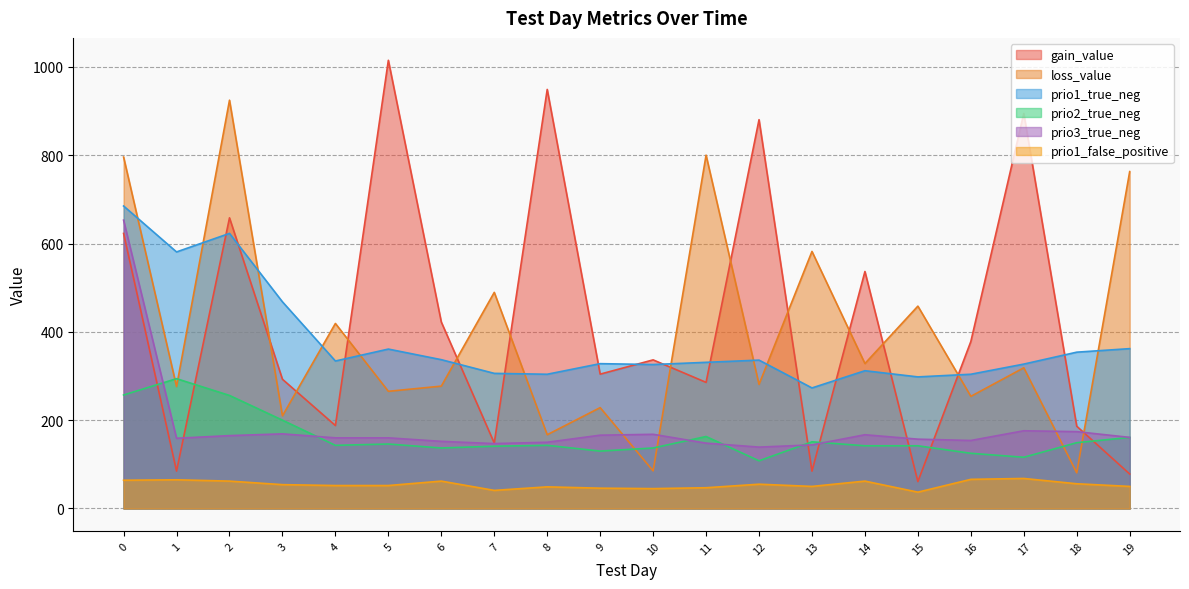

What is the total value across all series at 12?

1799.5